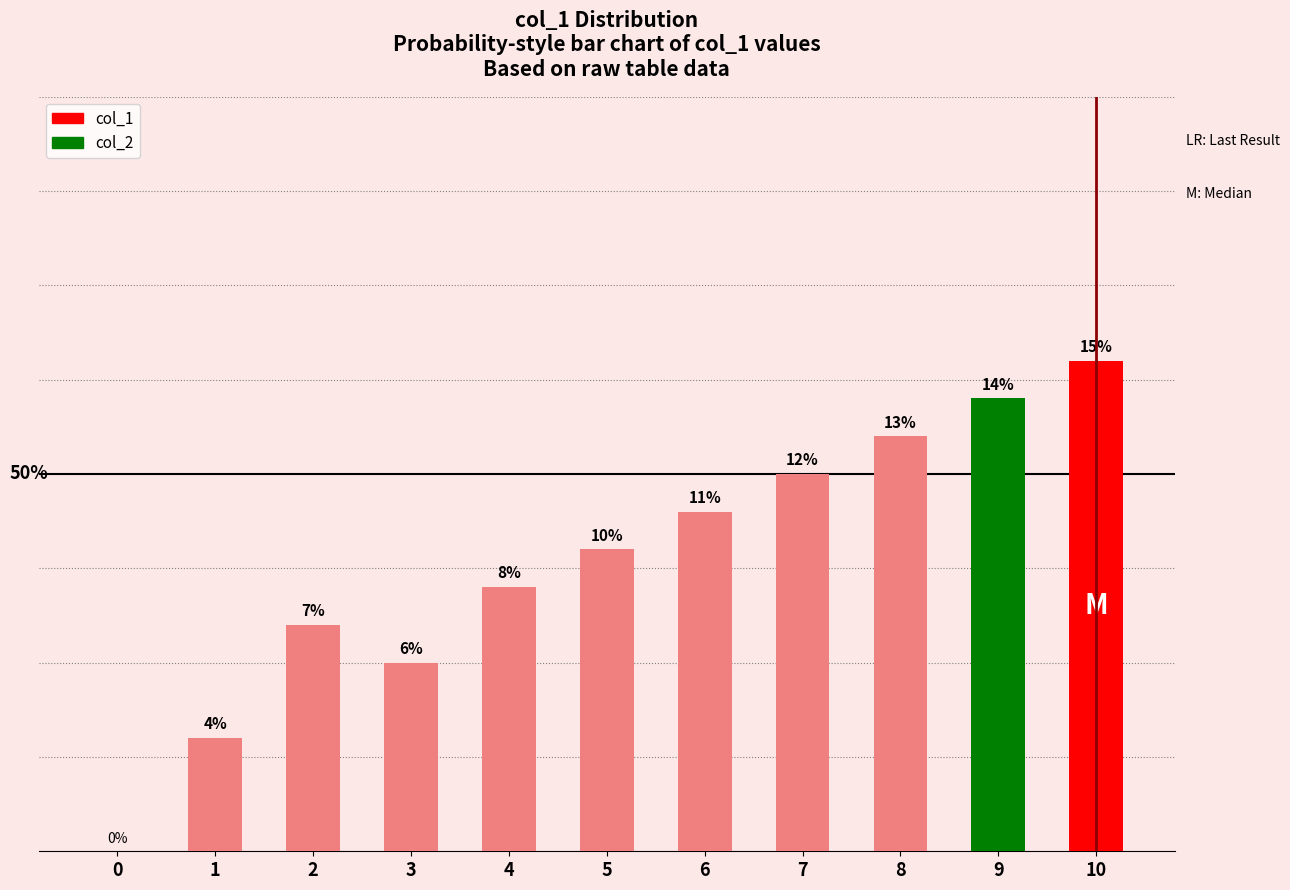

Reading left to right, transcribe all the data shown in this chart.

col_1: 0=0	1=3	2=6	3=5	4=7	5=8	6=9	7=10	8=11	9=12	10=13
col_2: 0=0	1=0	2=0	3=0	4=0	5=0	6=0	7=0	8=0	9=0	10=0